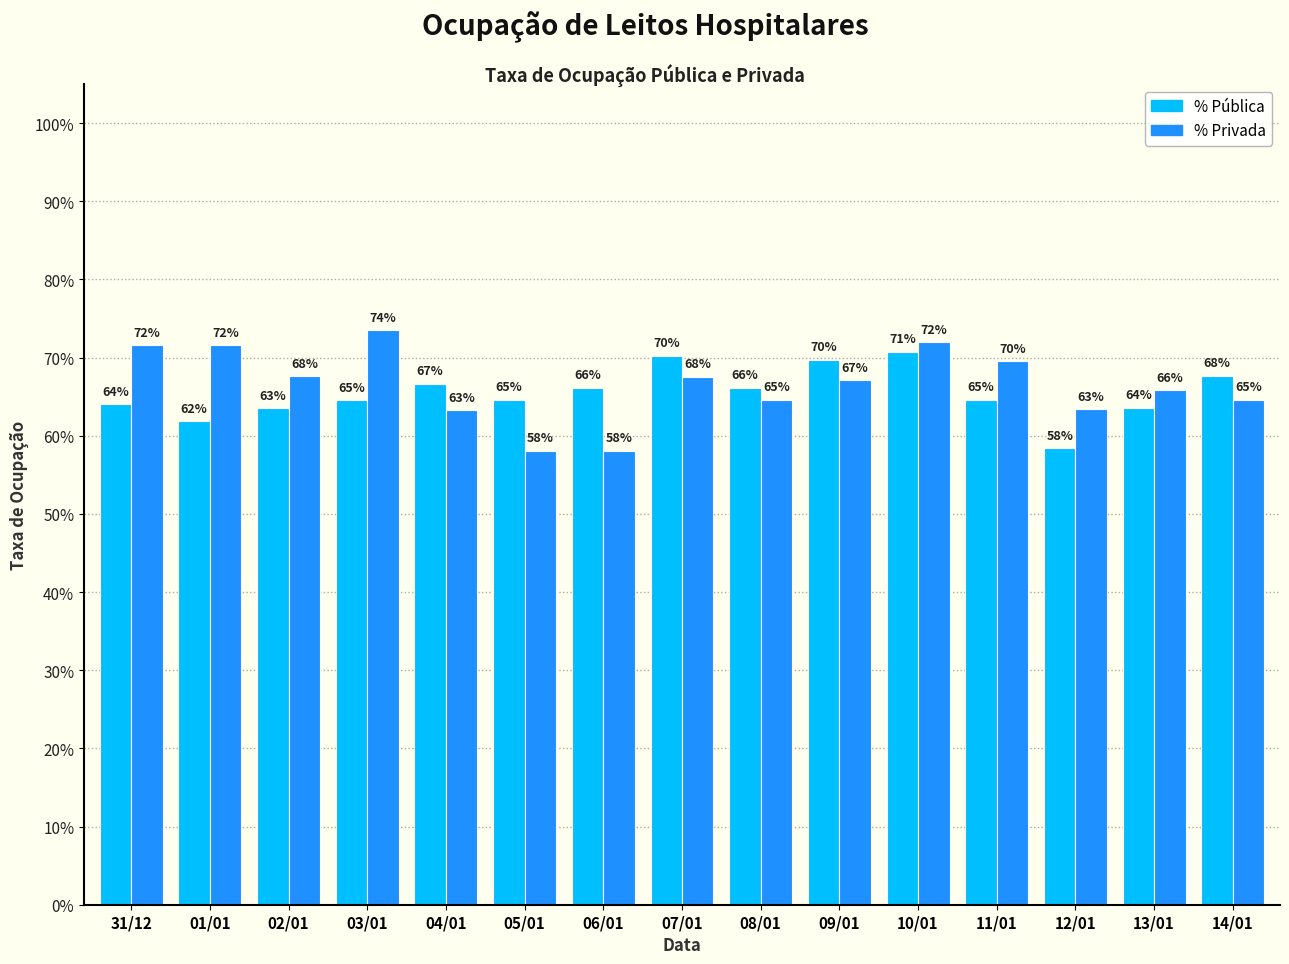

Which series has the widest spread of values?

% Privada